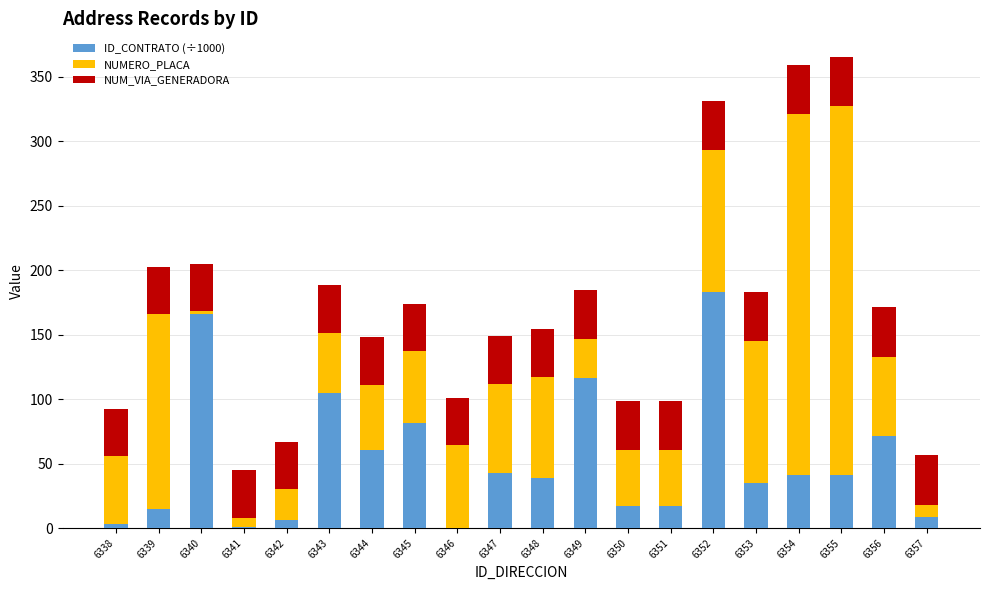

What is the highest value of the ID_CONTRATO (÷1000) series?

183.5